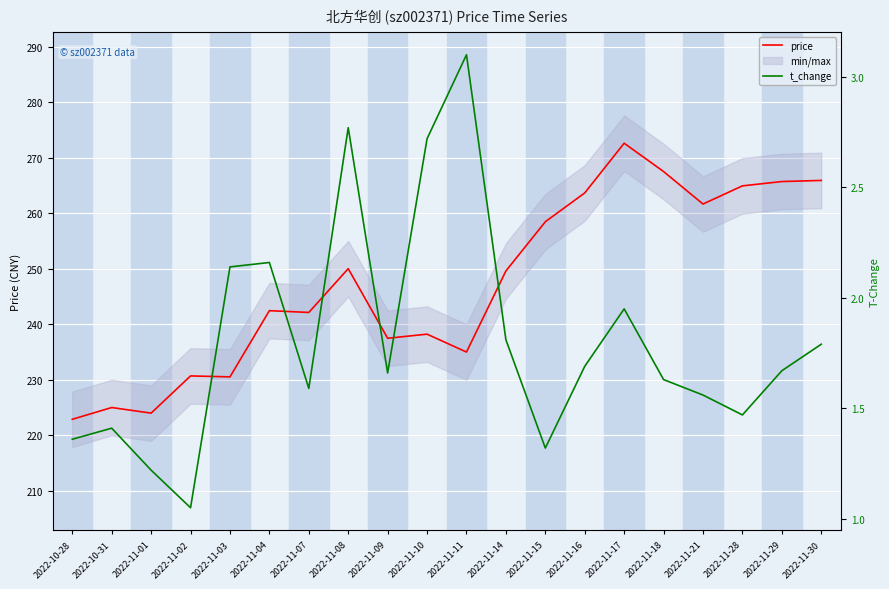

Reading right to left, what are all the values shown in this chart?

price: 2022-11-30=265.9	2022-11-29=265.7	2022-11-28=264.9	2022-11-21=261.6	2022-11-18=267.5	2022-11-17=272.6	2022-11-16=263.6	2022-11-15=258.5	2022-11-14=249.6	2022-11-11=235.0	2022-11-10=238.2	2022-11-09=237.5	2022-11-08=250.0	2022-11-07=242.1	2022-11-04=242.4	2022-11-03=230.5	2022-11-02=230.7	2022-11-01=224.0	2022-10-31=225.0	2022-10-28=222.9
t_change: 2022-11-30=1.8	2022-11-29=1.7	2022-11-28=1.5	2022-11-21=1.6	2022-11-18=1.6	2022-11-17=1.9	2022-11-16=1.7	2022-11-15=1.3	2022-11-14=1.8	2022-11-11=3.1	2022-11-10=2.7	2022-11-09=1.7	2022-11-08=2.8	2022-11-07=1.6	2022-11-04=2.2	2022-11-03=2.1	2022-11-02=1.1	2022-11-01=1.2	2022-10-31=1.4	2022-10-28=1.4